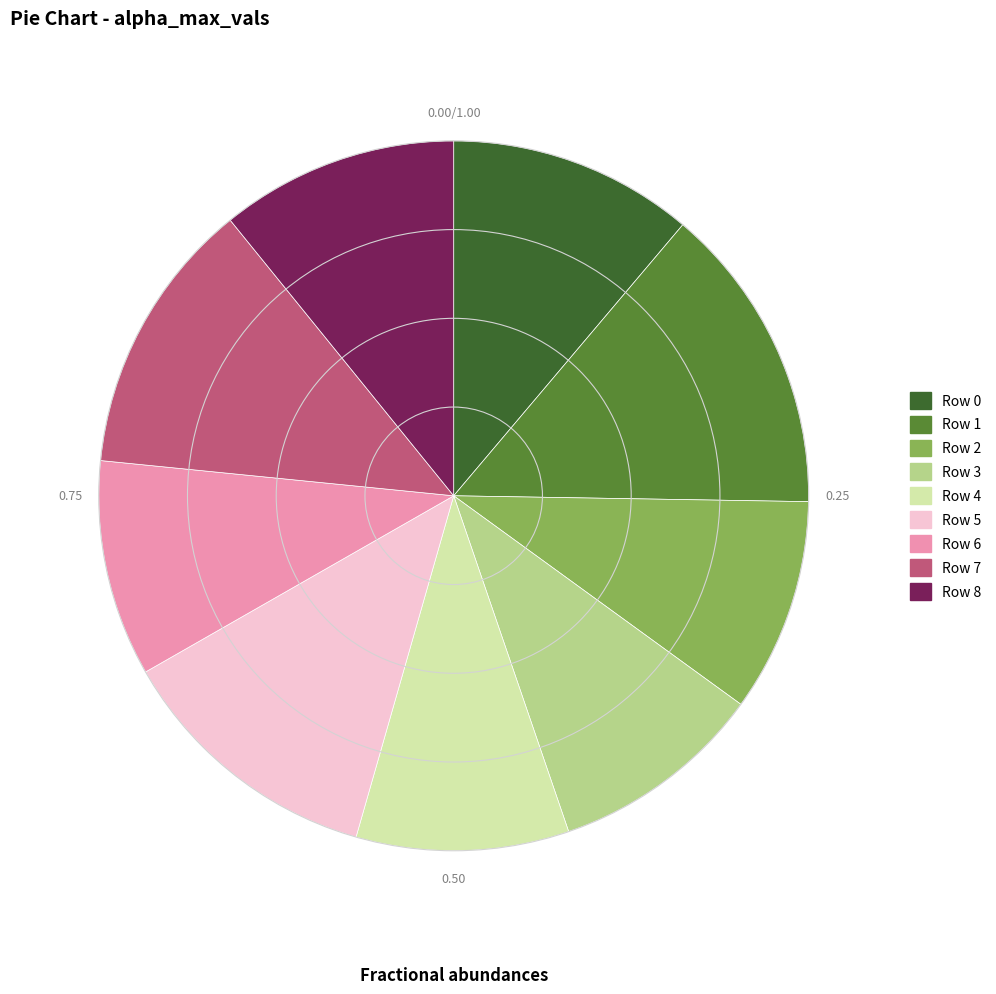

Does any single category account for the majority?

No